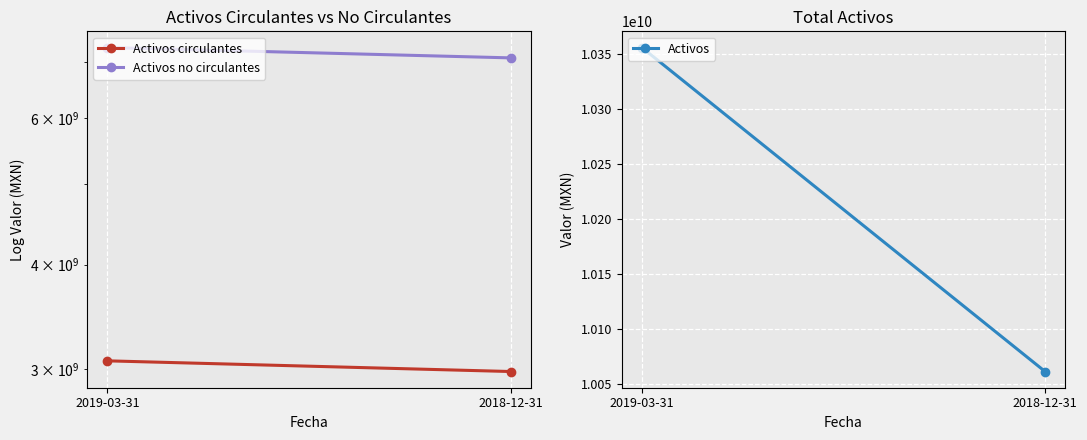

Is it true that Activos circulantes equals 3066397000 at 2019-03-31?

True